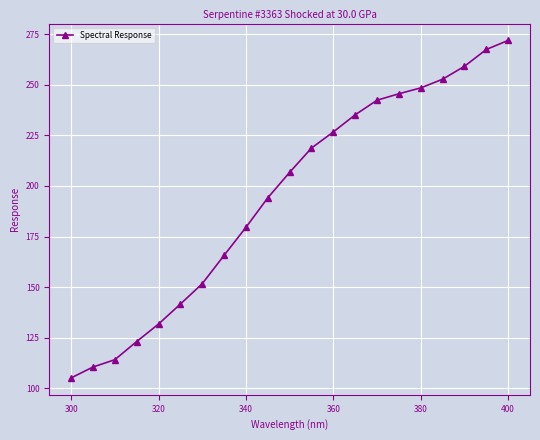

What is the value of the 16th point from the left?

245.6